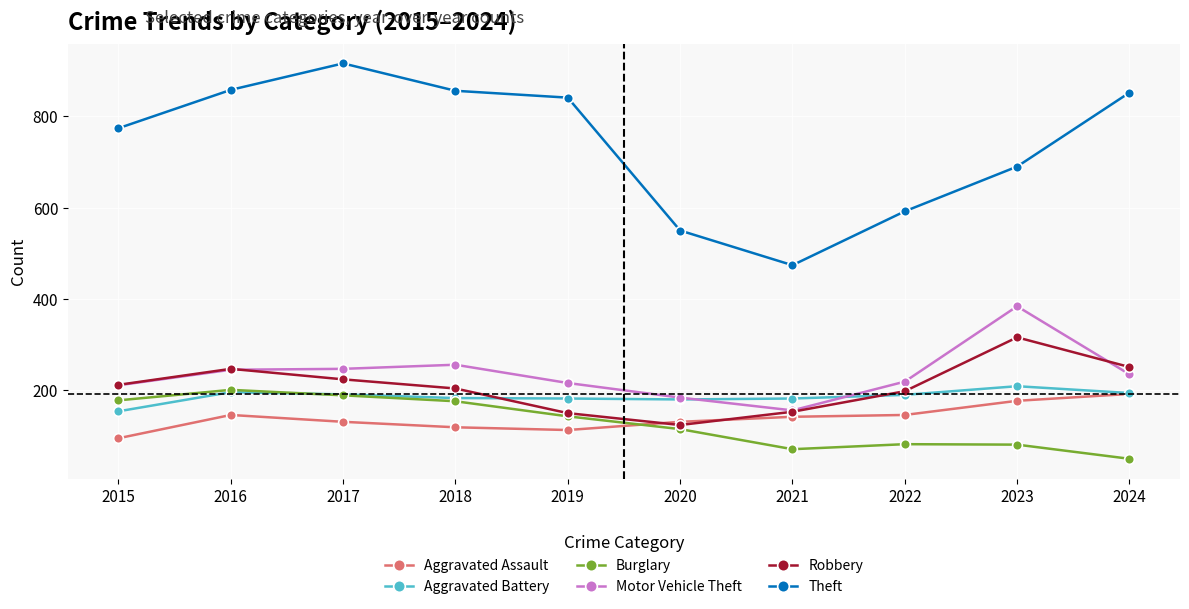

What is the difference between the maximum and minimum values in the Aggravated Assault series?

97